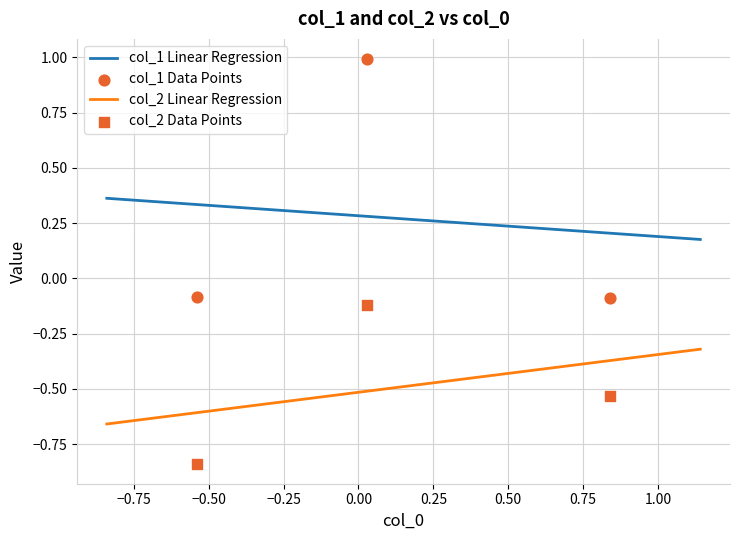

At how many categories does at least one series exceed 0?

1